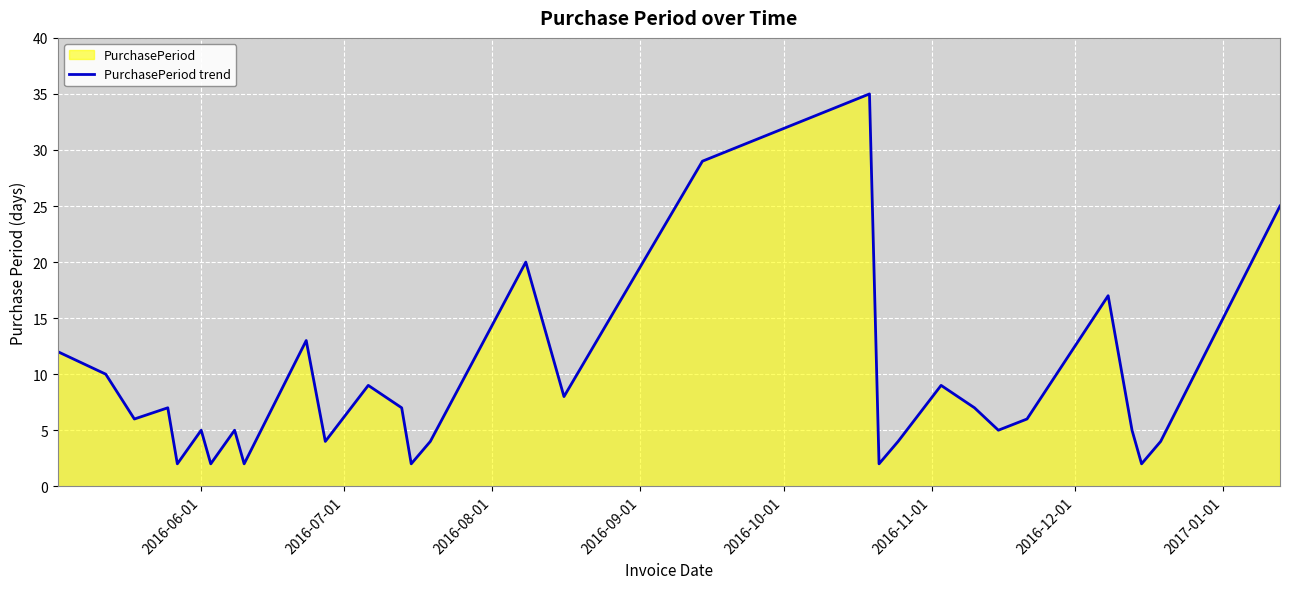

What is the maximum value shown in the chart?

35